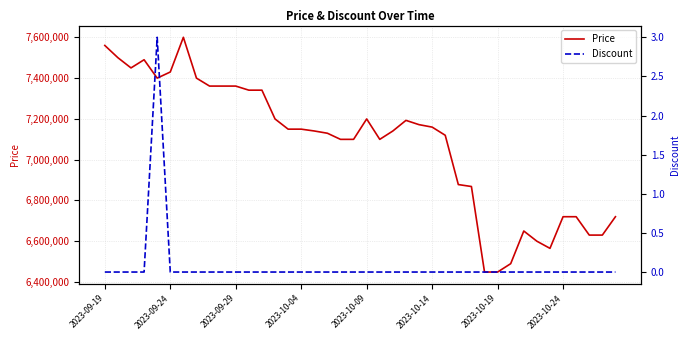

The value of Discount at 19 is 1. True or false?

False